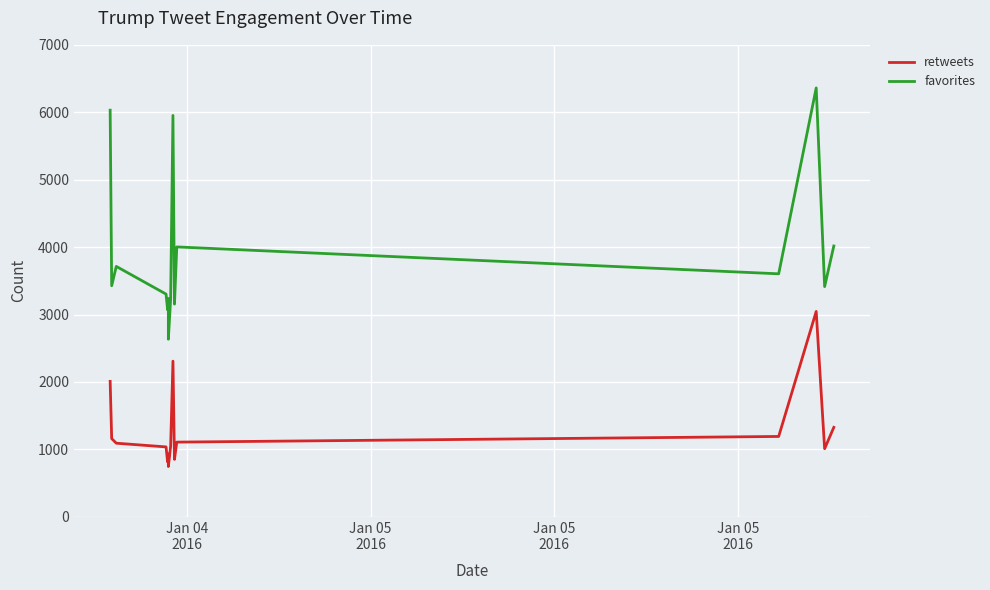

How many values in the favorites series are below 3427?

7